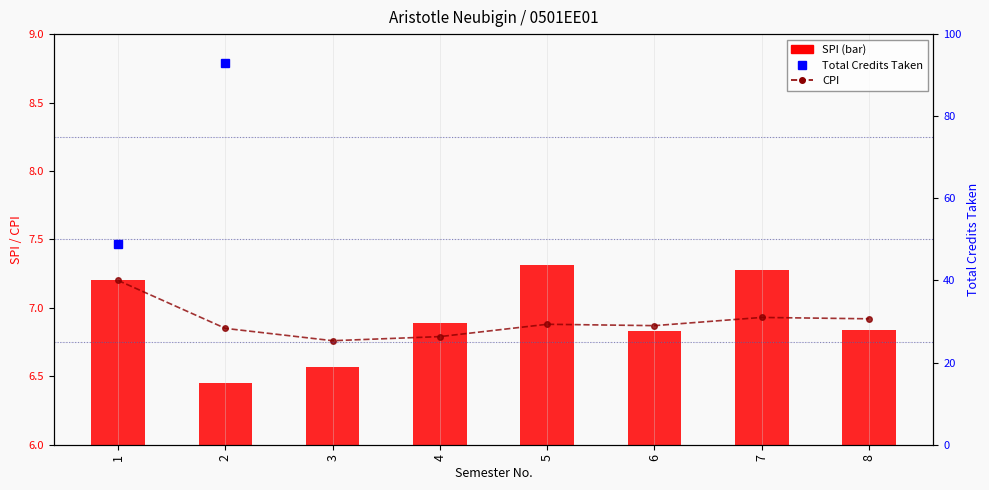

Where is SPI nearest to the value 6?

2